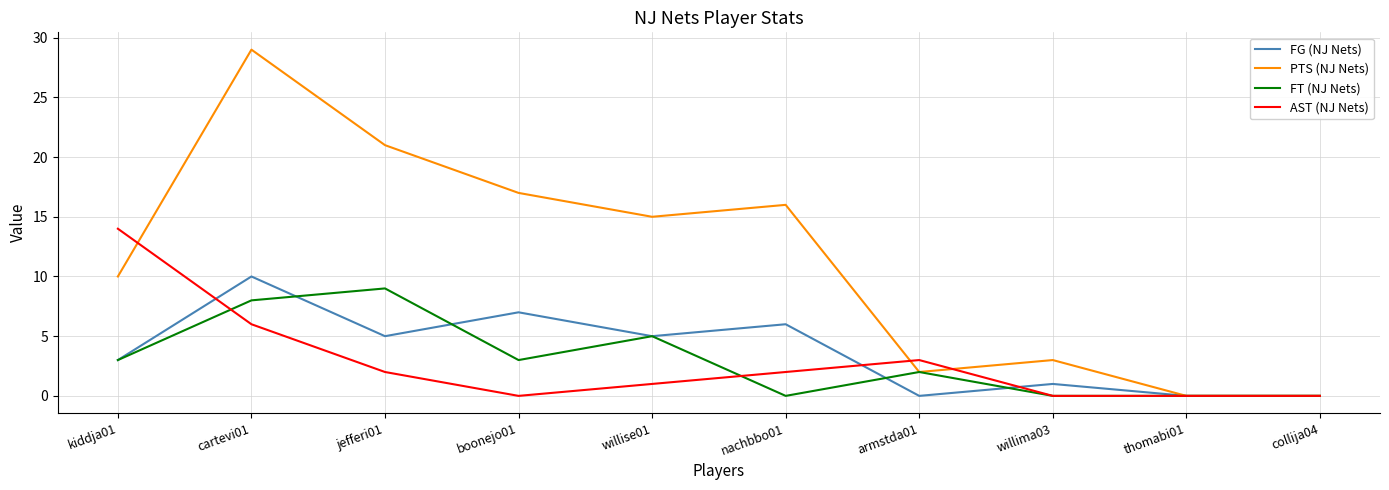

How many series are shown in this chart?

4